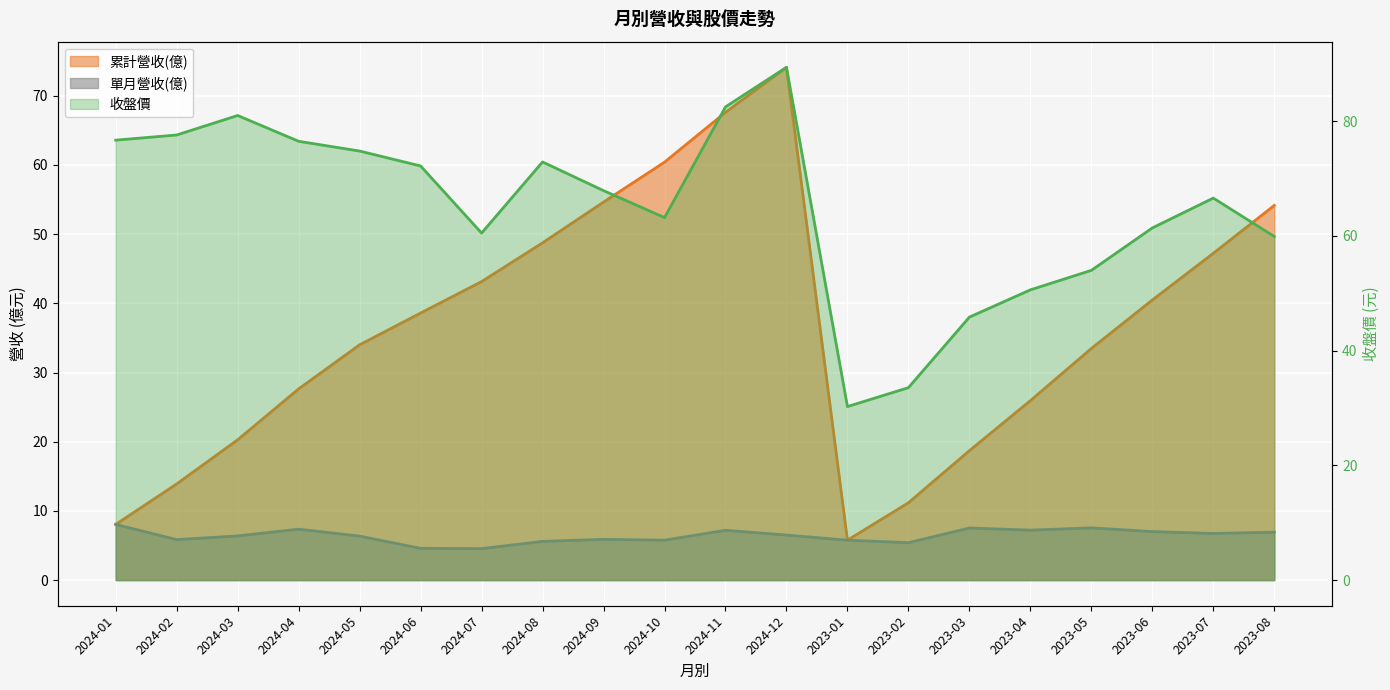

How many categories are shown in the chart?

20